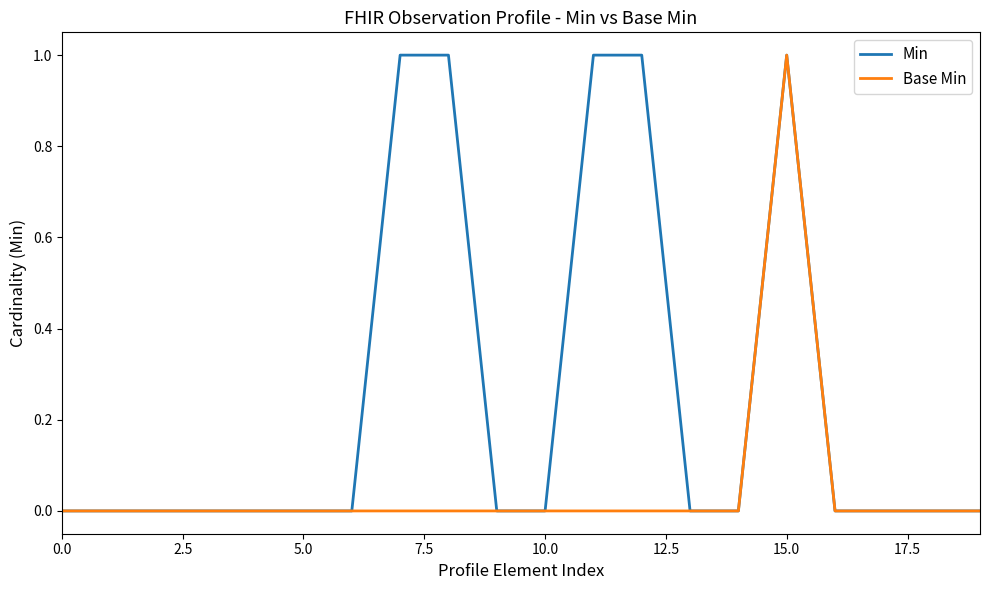

List the series in order of their overall mean, highest first.

Min, Base Min